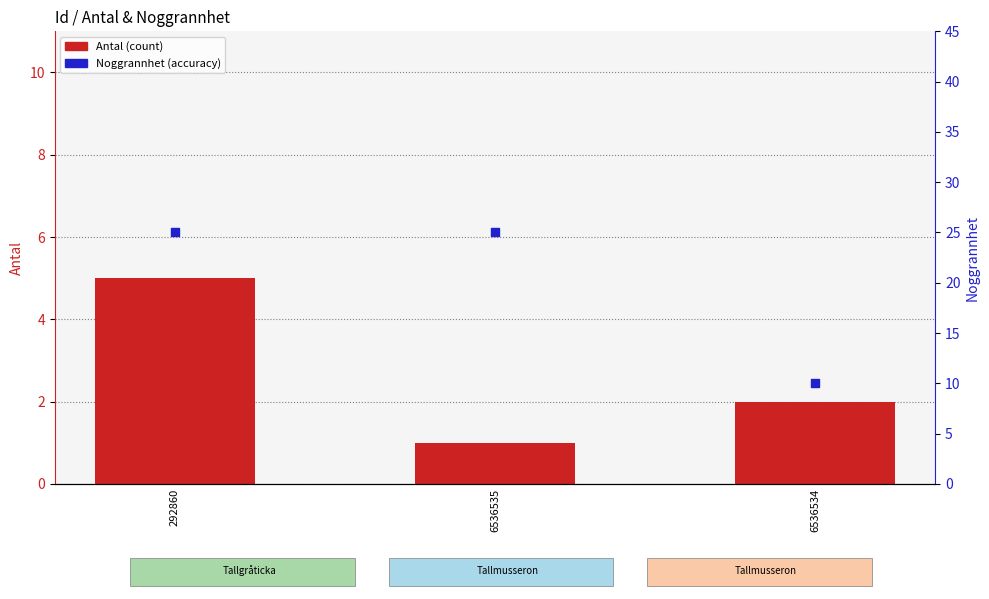

Which series contains the lowest Y value?

Antal (count)